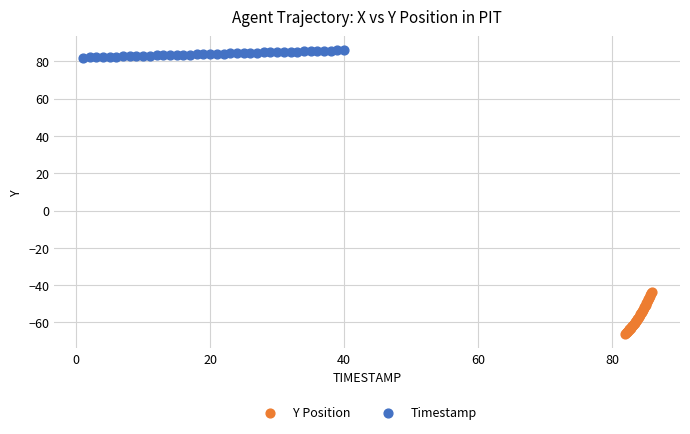

Which series has the largest Y range (max minus min)?

Y Position